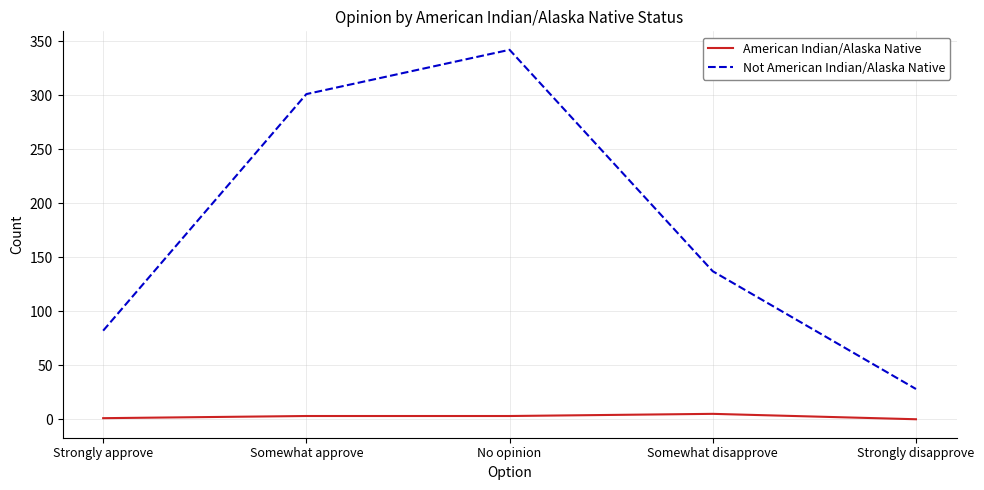

Which series has the largest range (max minus min)?

Not American Indian/Alaska Native